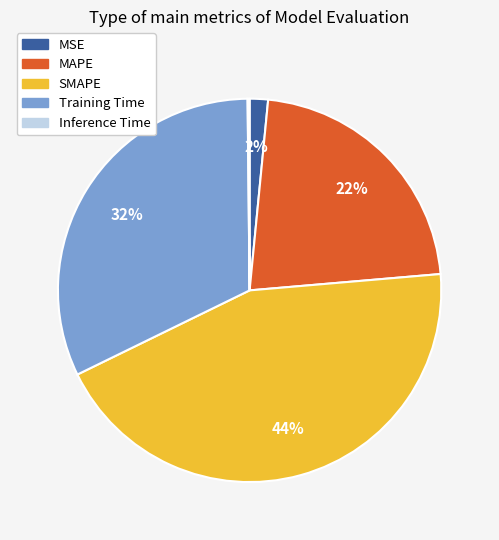

Is it true that MAPE is 13% of the pie?

False